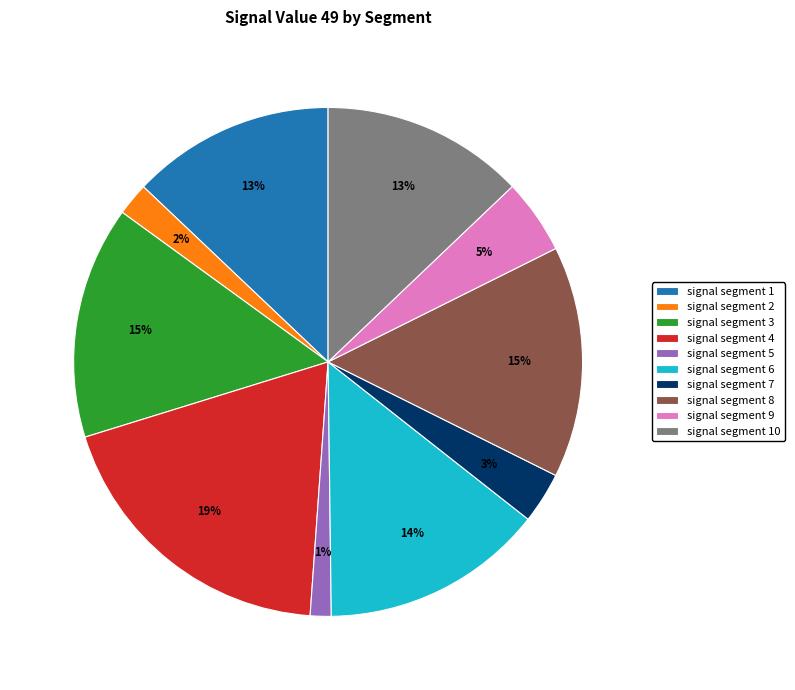

To the nearest percent, what percentage of the pie is signal segment 7?

3%